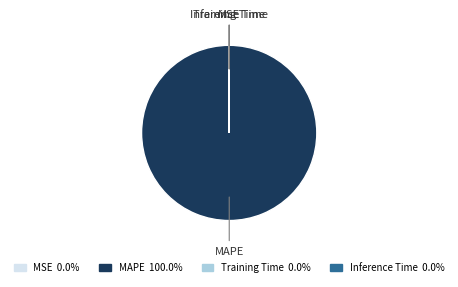

Which category has the biggest portion of the pie?

MAPE